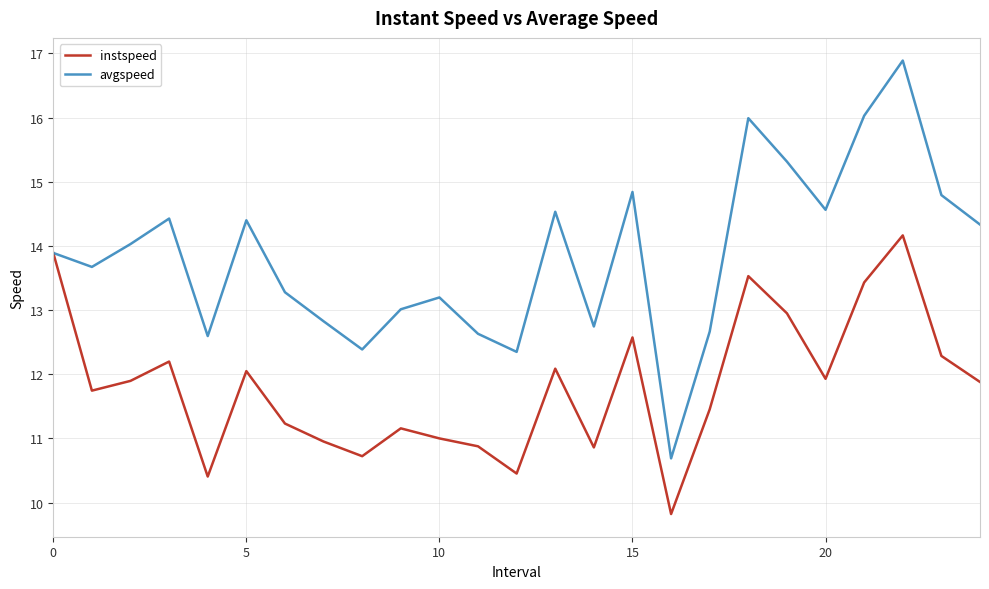

Which series has the largest total across all categories?

avgspeed